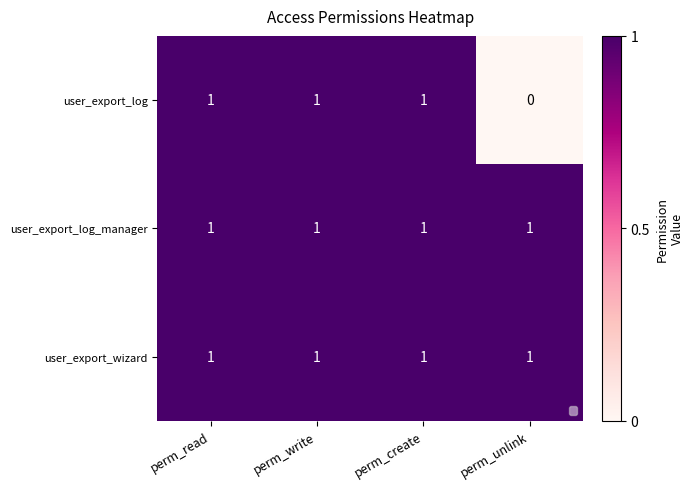

Reading right to left, list all the values displayed in this chart.

user_export_log: 0	1	1	1
user_export_log_manager: 1	1	1	1
user_export_wizard: 1	1	1	1